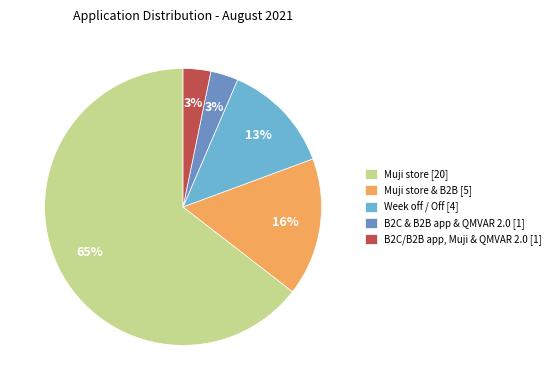

What percentage is the Muji store [20] slice, to the nearest percent?

65%